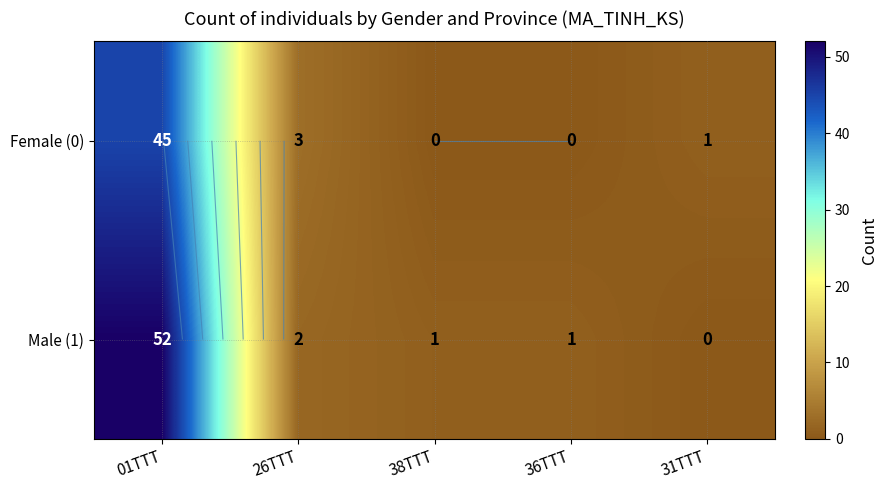

Is the value of Female (0) at 26TTT greater than the value of Male (1) at 26TTT?

Yes